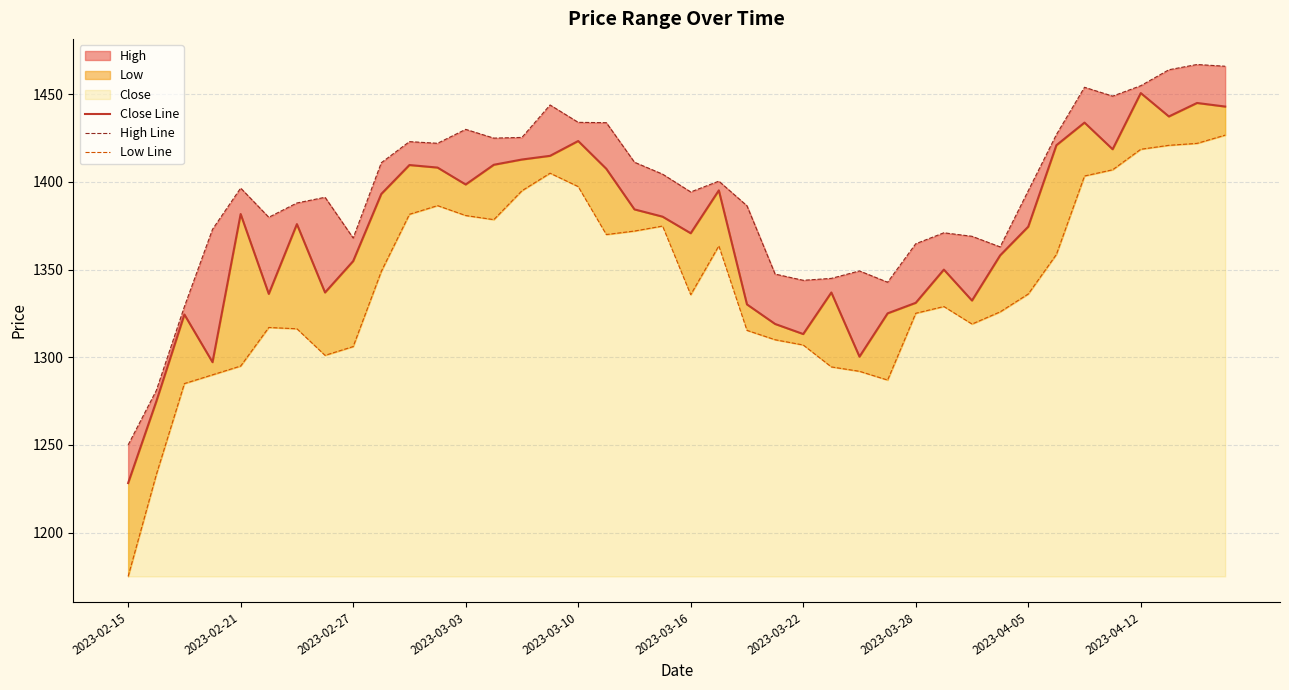

Does the chart display data point markers on the line(s)?

No